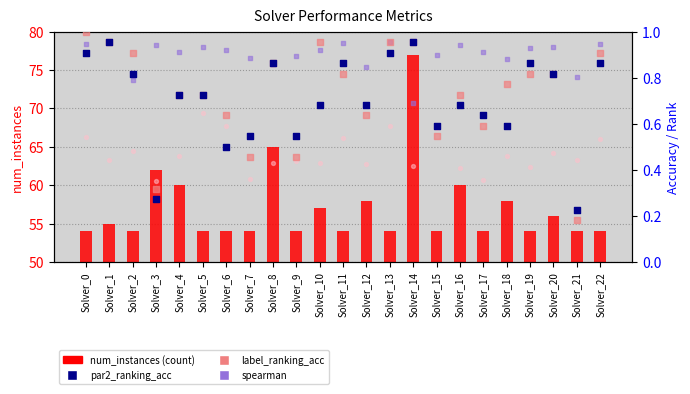

Which series contains the highest Y value?

num_instances (count)